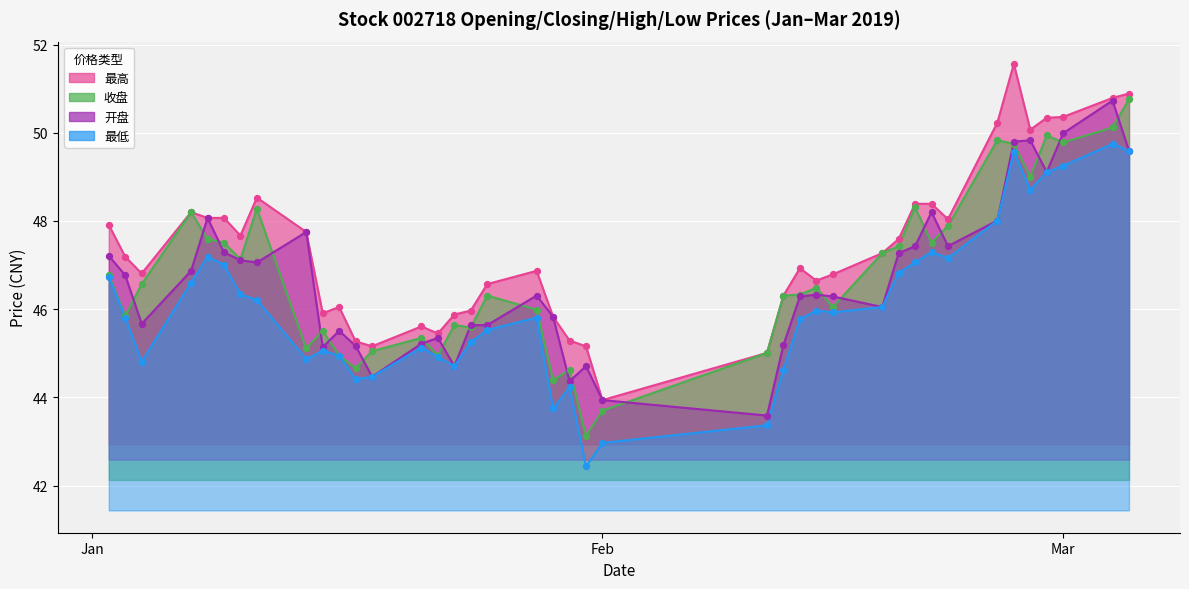

At which category is the sum across all series the highest?

2019-03-04